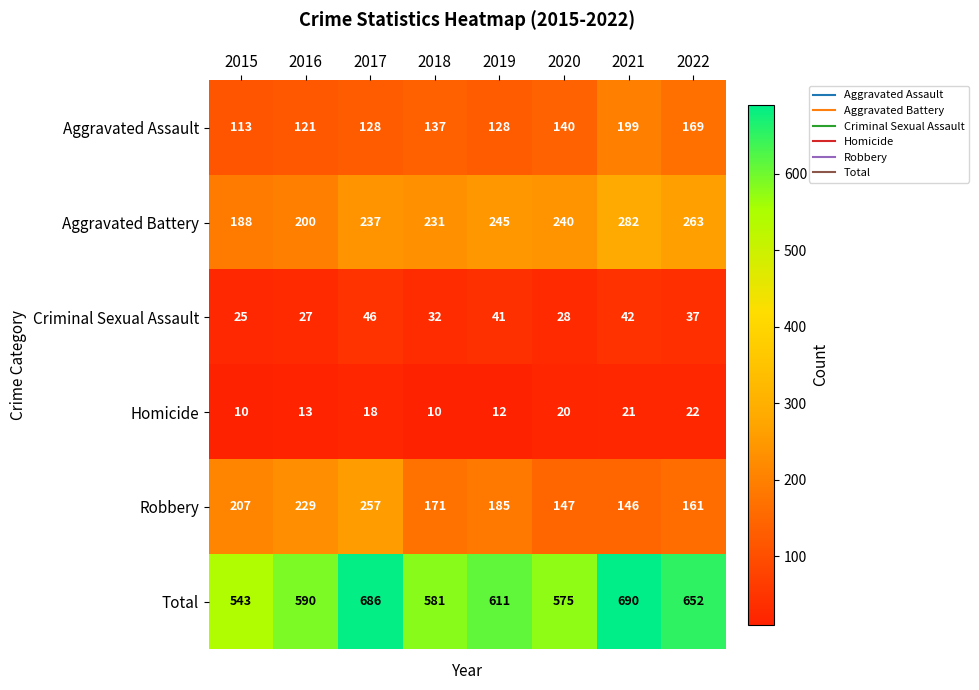

List the series in order of their peak value, lowest first.

Homicide, Criminal Sexual Assault, Aggravated Assault, Robbery, Aggravated Battery, Total